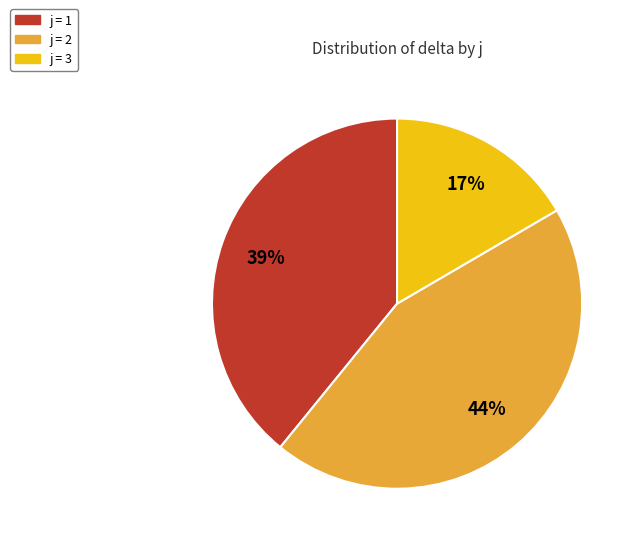

Is there any slice that represents more than half of the pie?

No